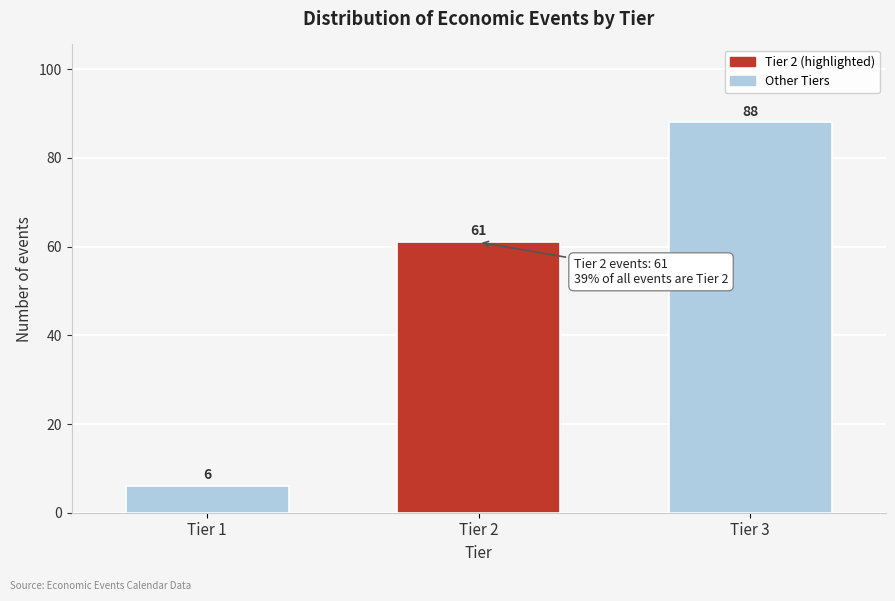

Reading left to right, what are all the values shown in this chart?

Tier 1=6	Tier 2=61	Tier 3=88